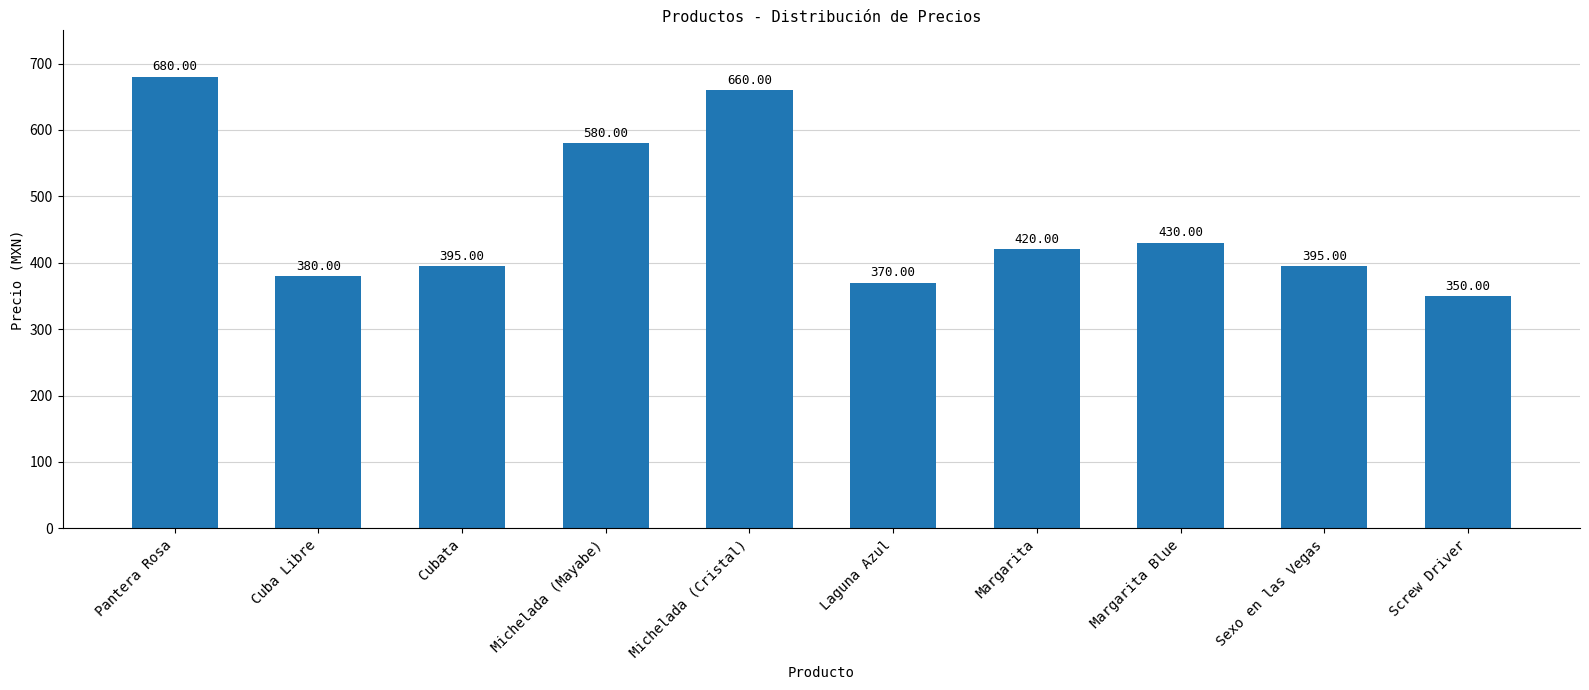

Is it true that the value at Margarita is 109?

False